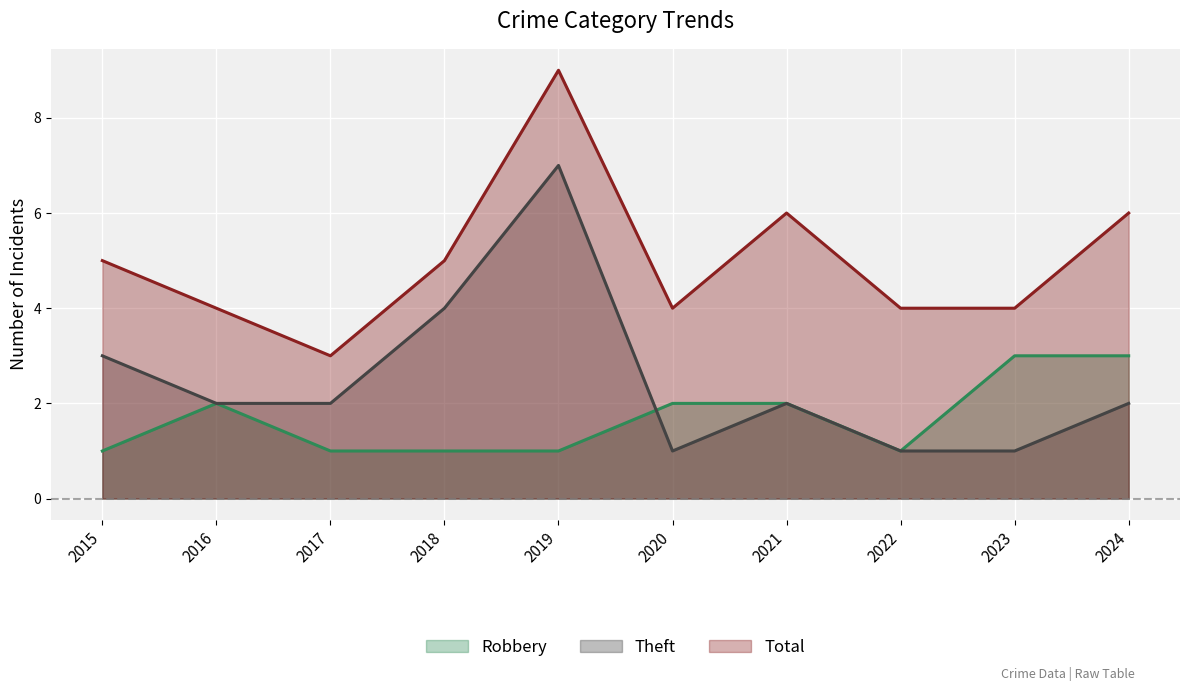

Where is Theft nearest to the value 4?

2018